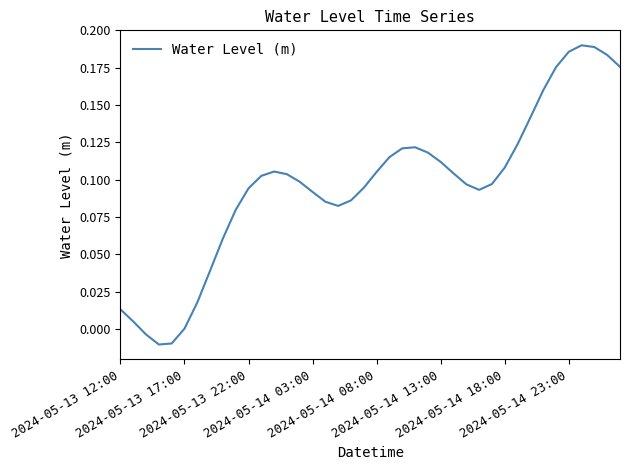

What is the average value?

0.1